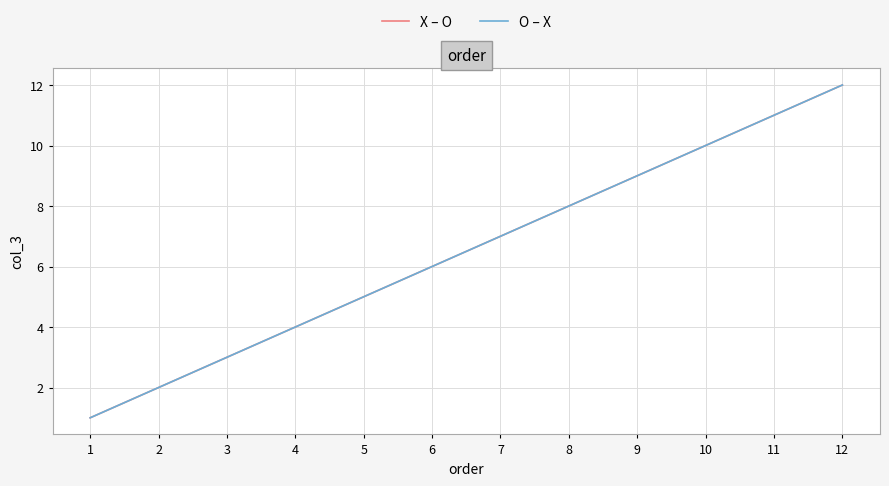

True or false: O – X and X – O cross at least once.

False